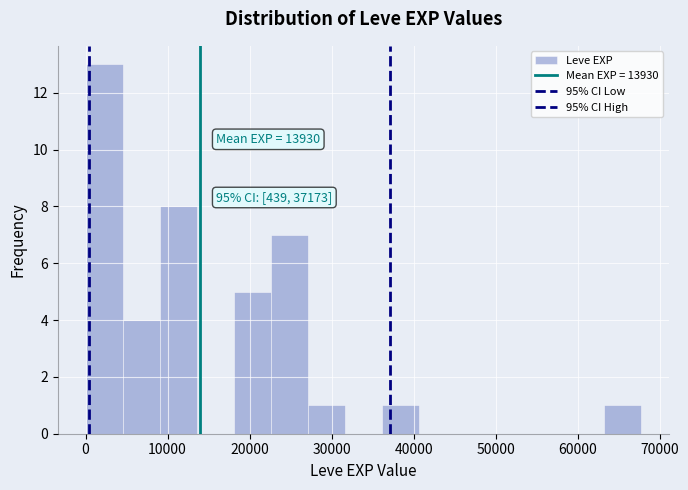

Over which range of the x-axis is the bar tallest?

0 to 5000